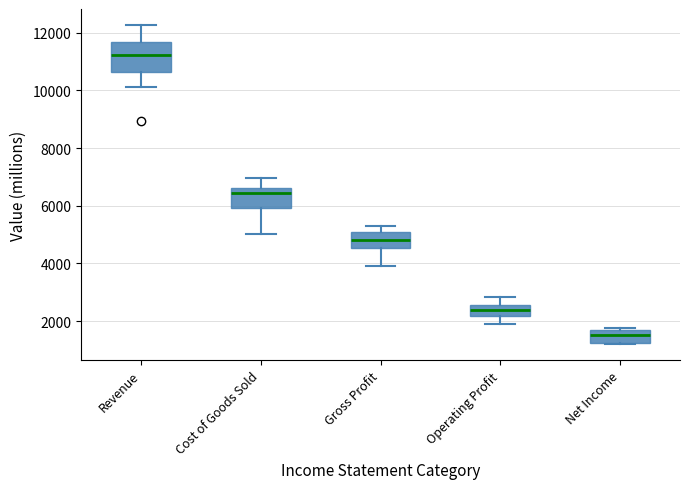

Reading left to right, read every box against the y-axis: the position of its median line, the range the box covers, and the ends of its whiskers. The values are not printed on the chart, so give them approximately, as read against the axis.

Revenue: median 11200, box 10600 to 11600, whiskers 10200 to 12200
Cost of Goods Sold: median 6400, box 6000 to 6600, whiskers 5000 to 7000
Gross Profit: median 4800, box 4600 to 5000, whiskers 4000 to 5400
Operating Profit: median 2400, box 2200 to 2600, whiskers 1800 to 2800
Net Income: median 1600 (inside the box), box 1200 to 1600, whiskers 1200 to 1800